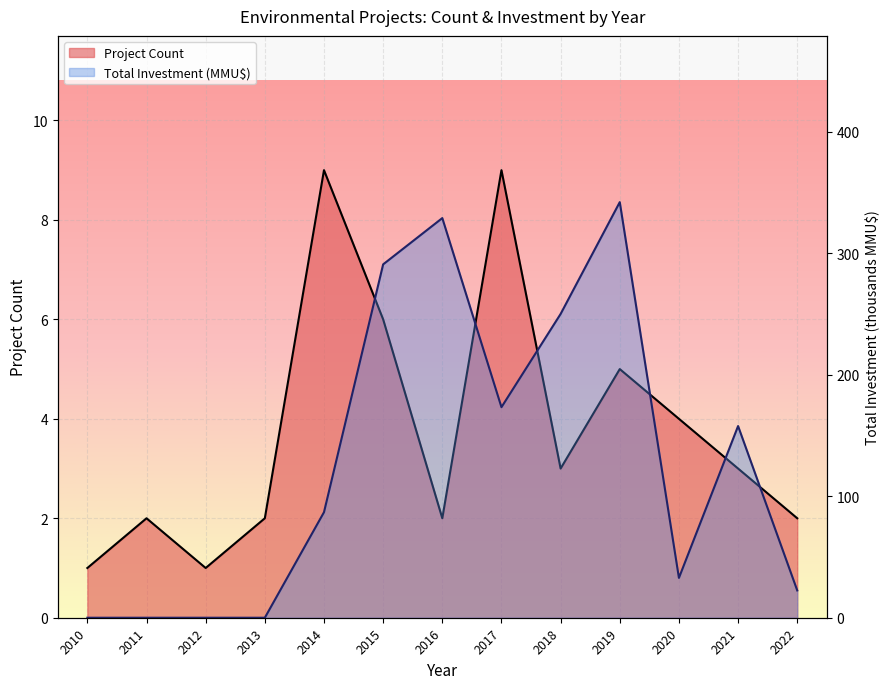

At which label is Total Investment (MMU$) closest to 171?

2017